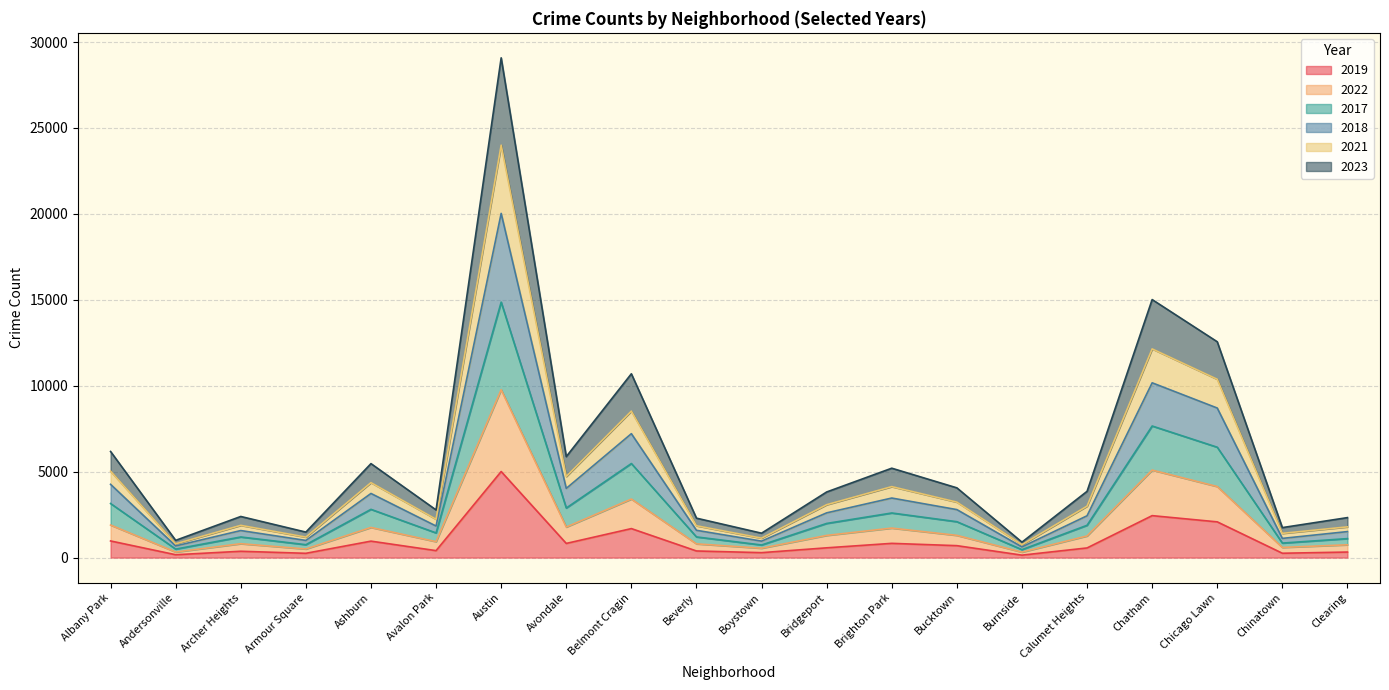

At which category is the sum across all series the highest?

Austin